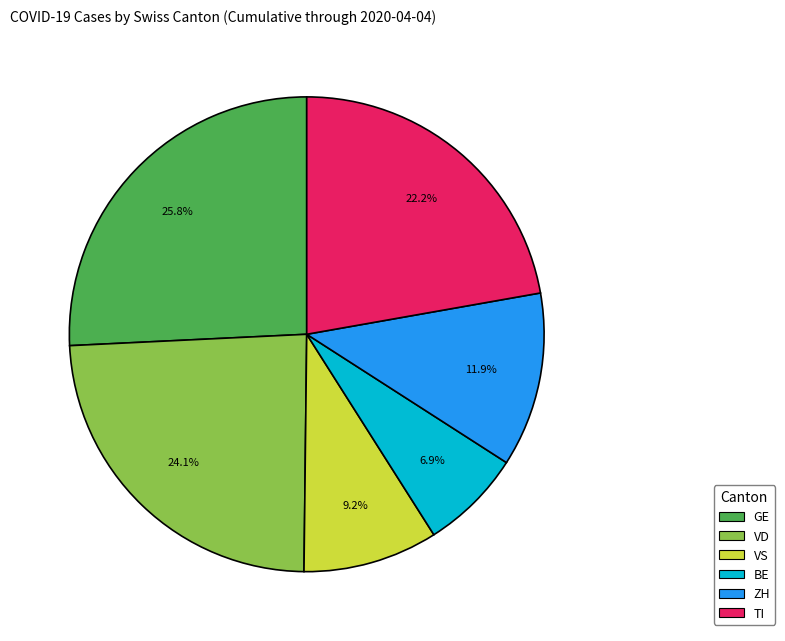

What percentage do VS and ZH together represent?

21.1%